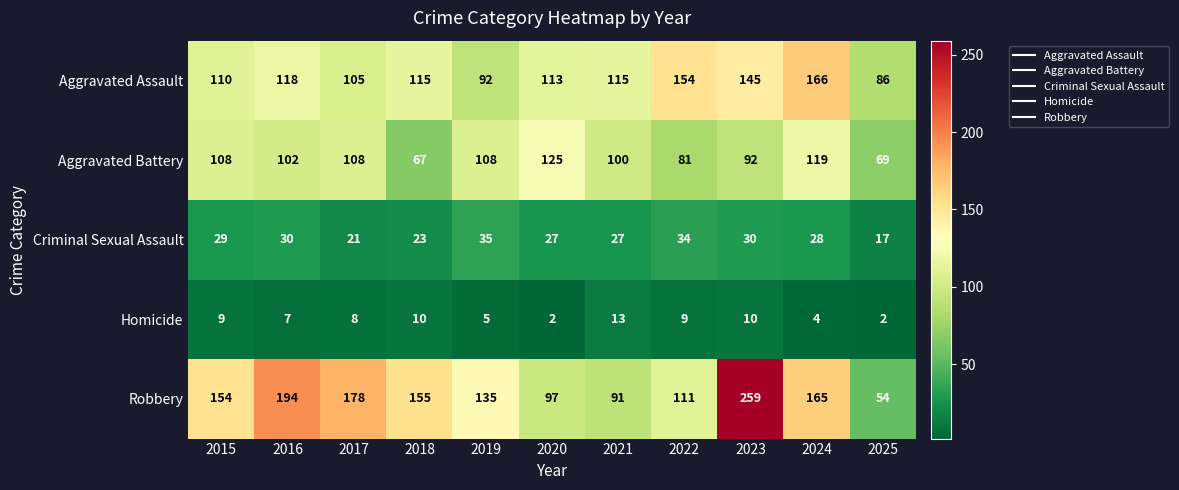

Count the Aggravated Battery values in the range 81 to 108.

7